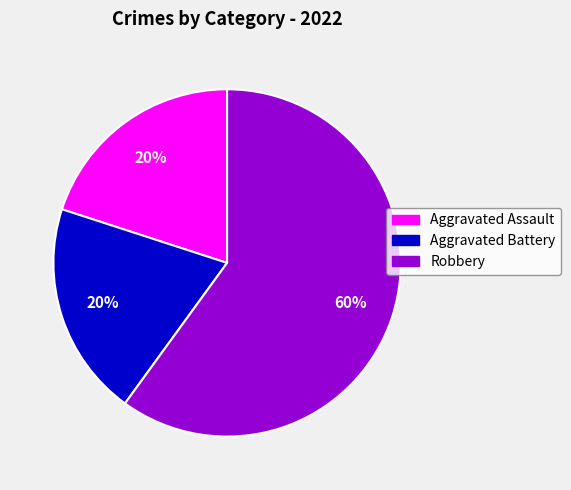

To the nearest percent, what is the difference between the largest and smallest slice percentages?

40%